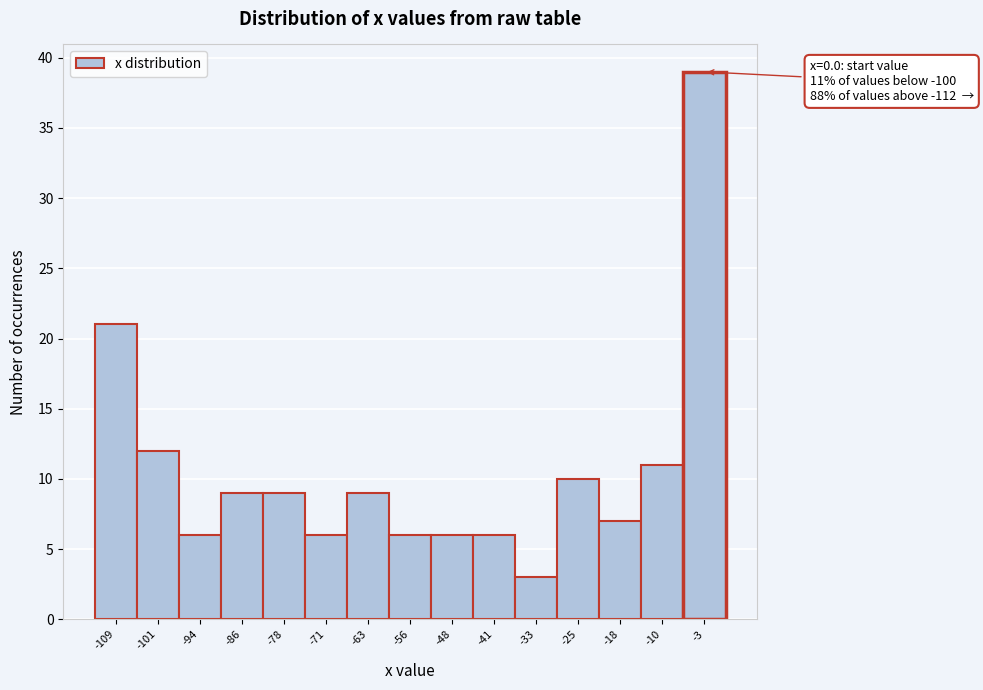

Over which range of the x-axis is the bar tallest?

-6 to 1